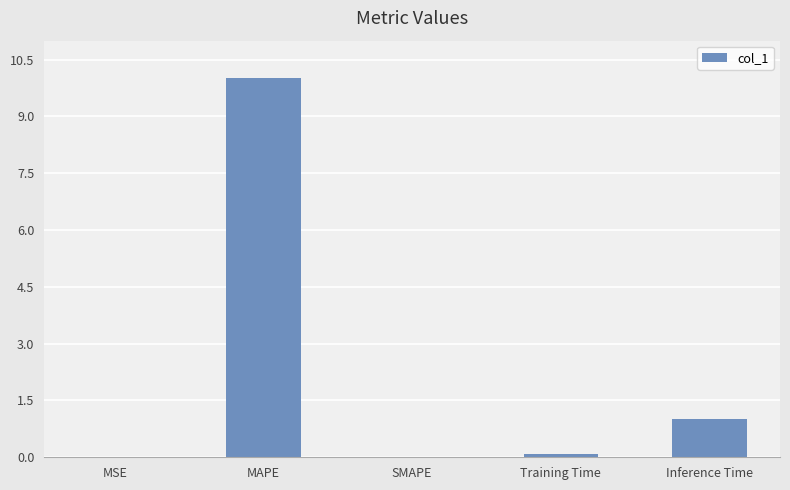

True or false: the data shows 0.0 at MSE.

True